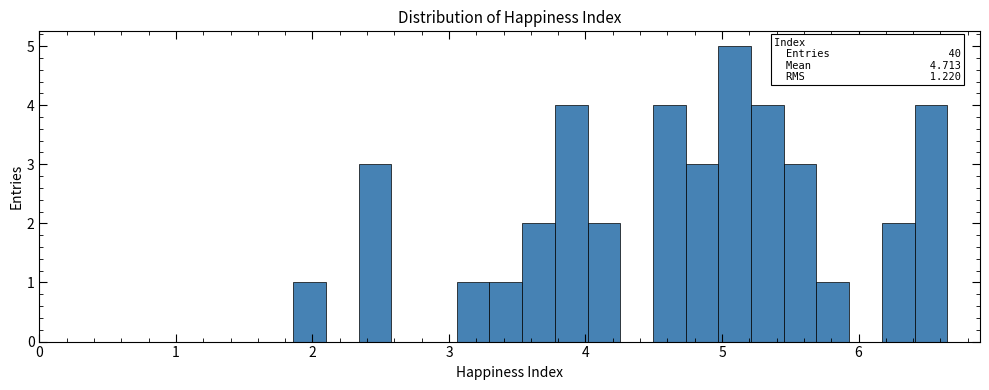

Read against the x-axis, roughly where is the centre of the tallest bar?

5.1